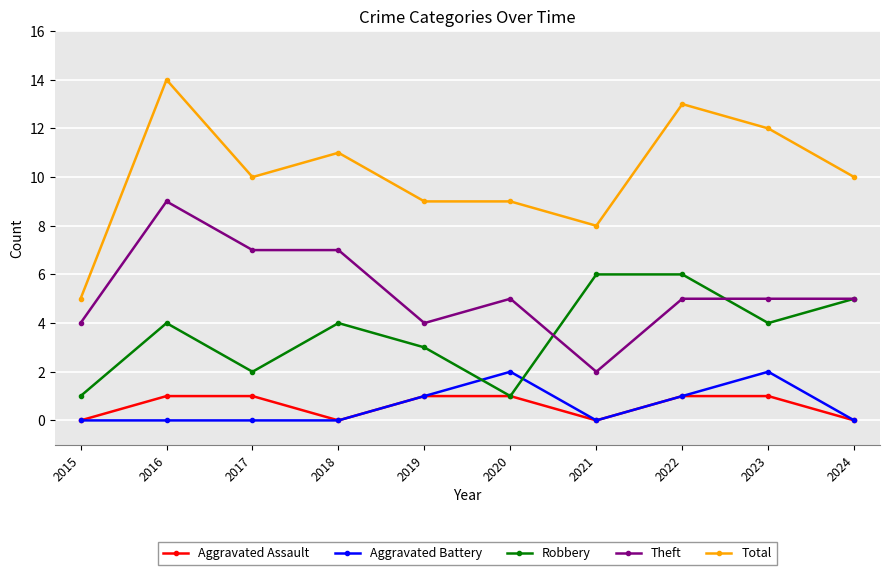

What is the sum of the Theft values at 2020 and 2021?

7